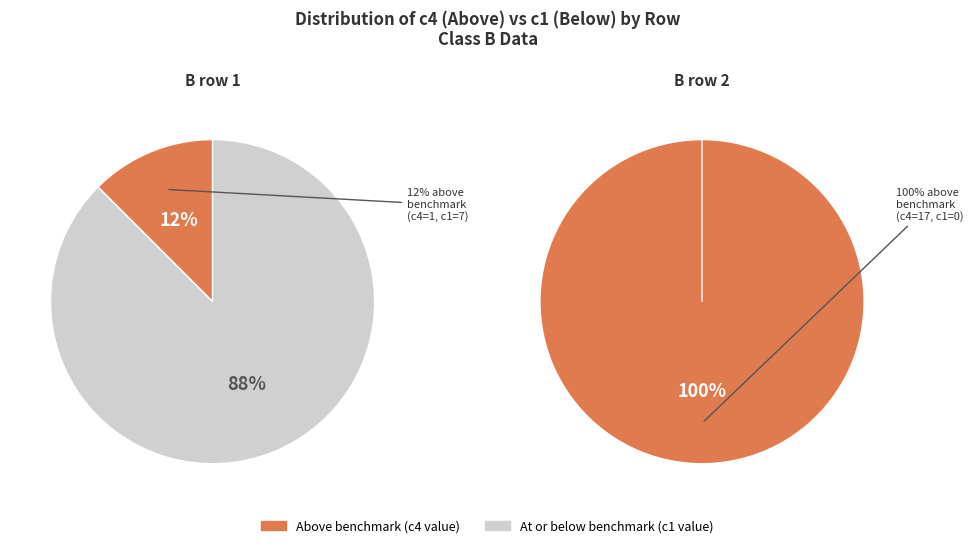

Combined, what portion of the pie is Row 1 (c4=1, c1=7) and Row 2 (c4=17, c1=0)?

100.0%